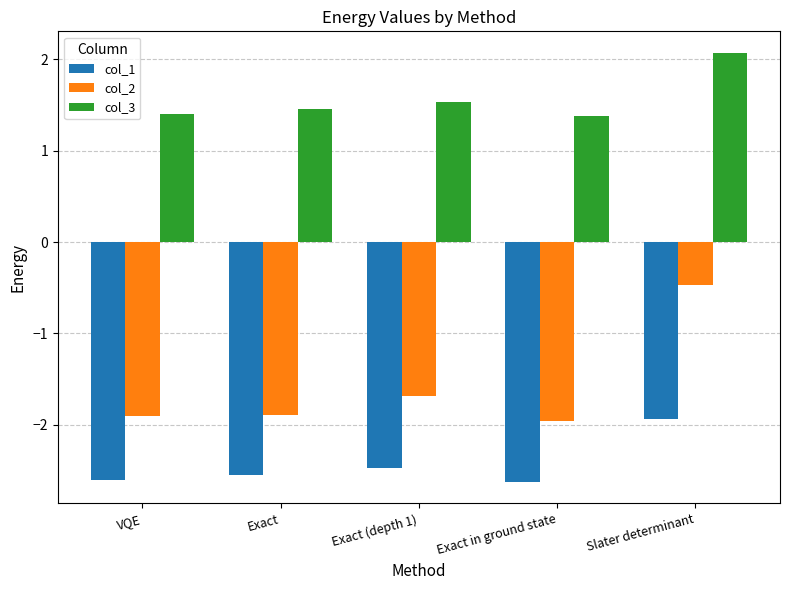

The value of col_2 at Exact is -3.0. True or false?

False